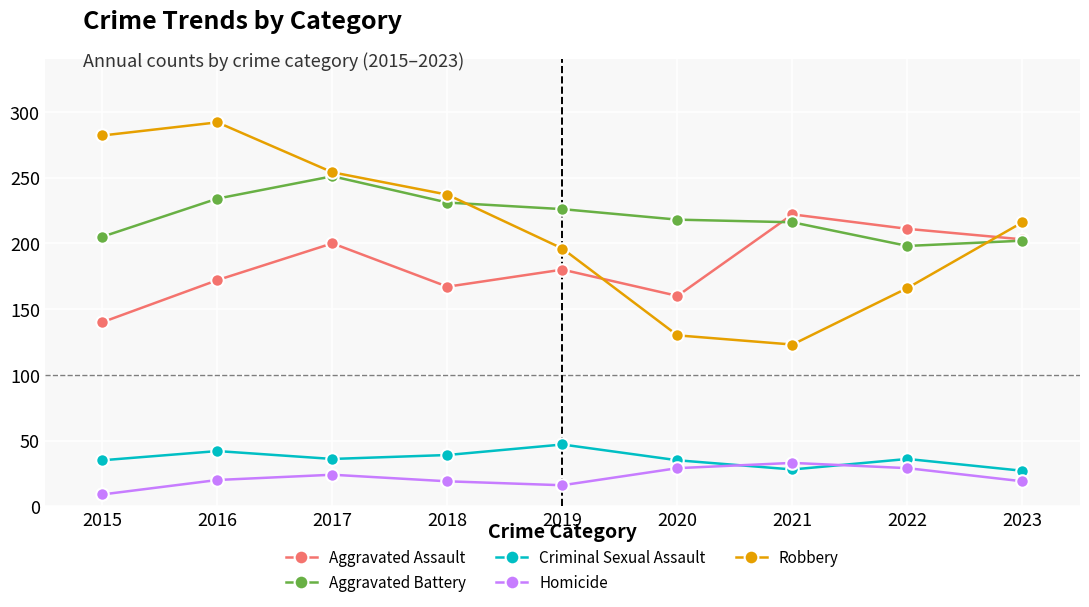

True or false: Homicide has more than 2 interior local peaks.

False